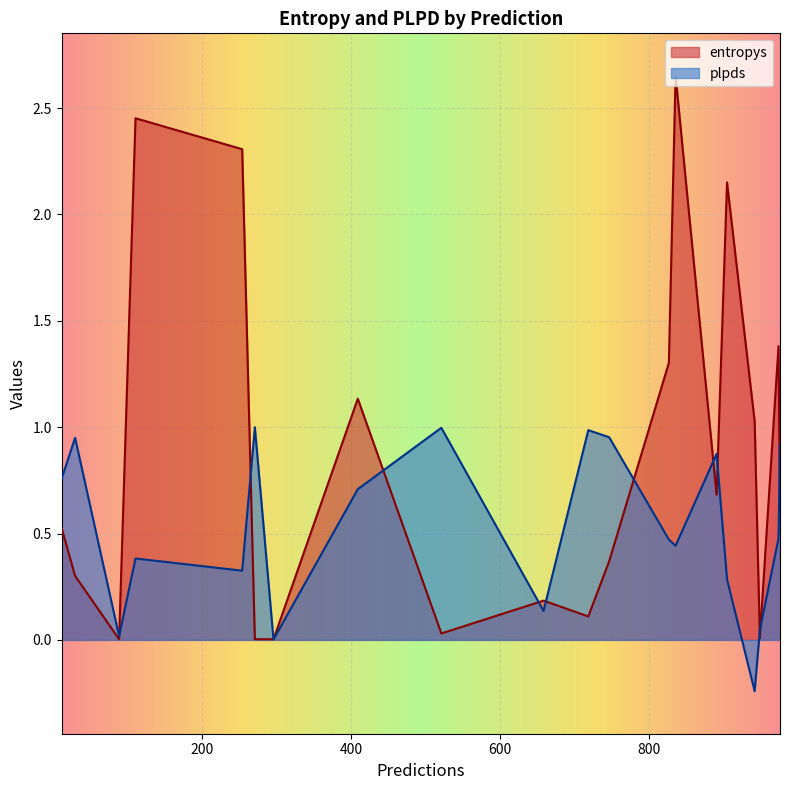

How many data points does each series have?

20